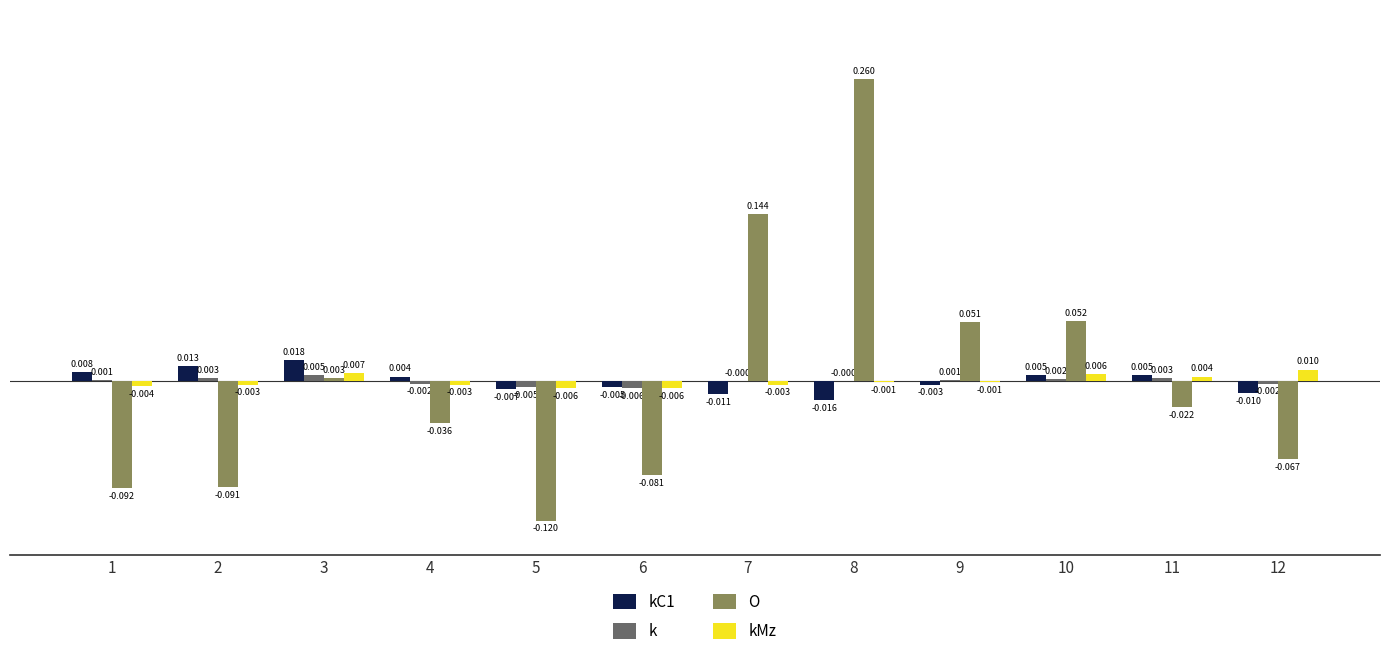

Between 2 and 8, which series saw the biggest shift?

O